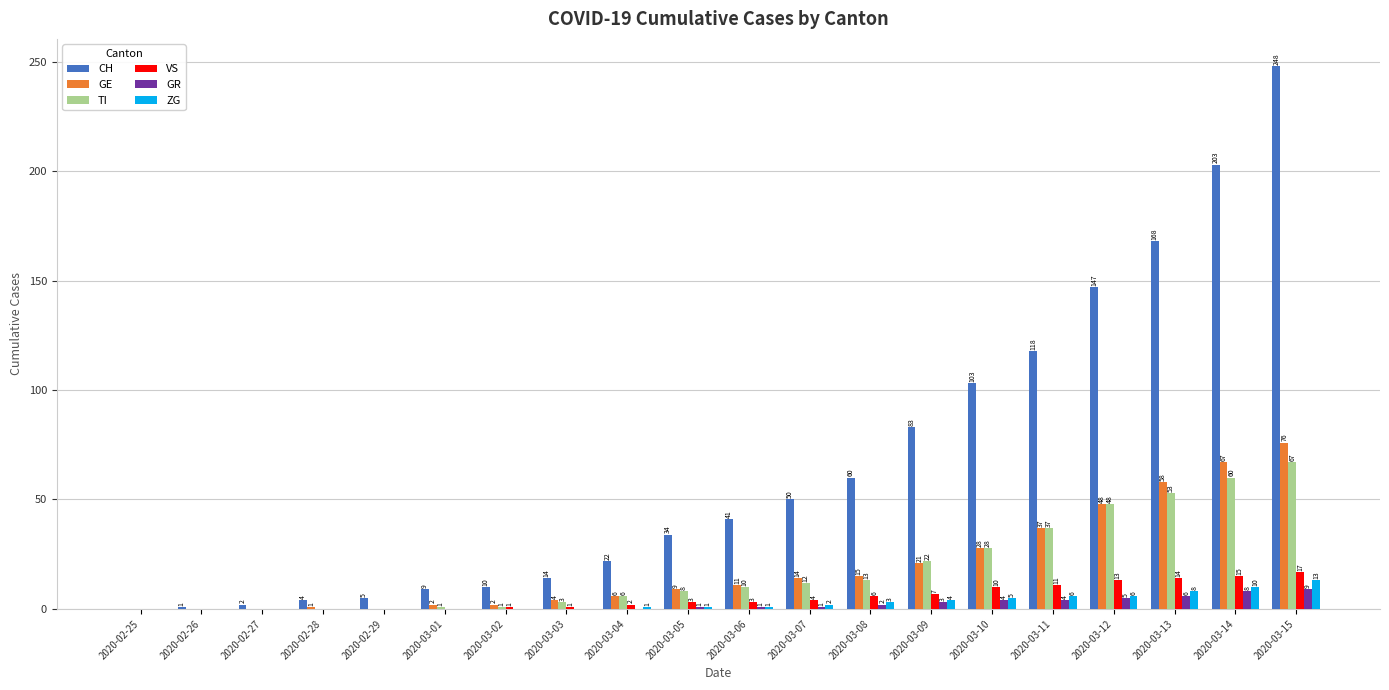

What is the average value of the ZG series?

3